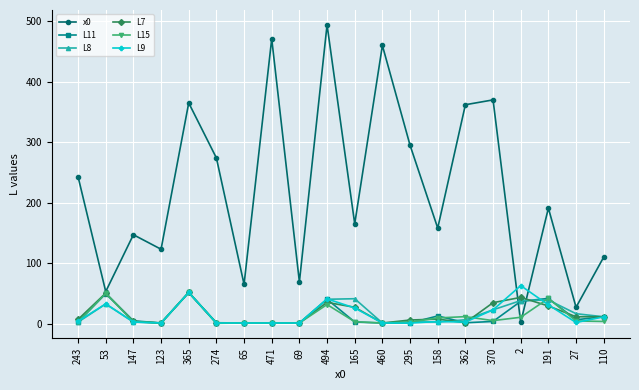

Is this an area chart (filled region under the line)?

No